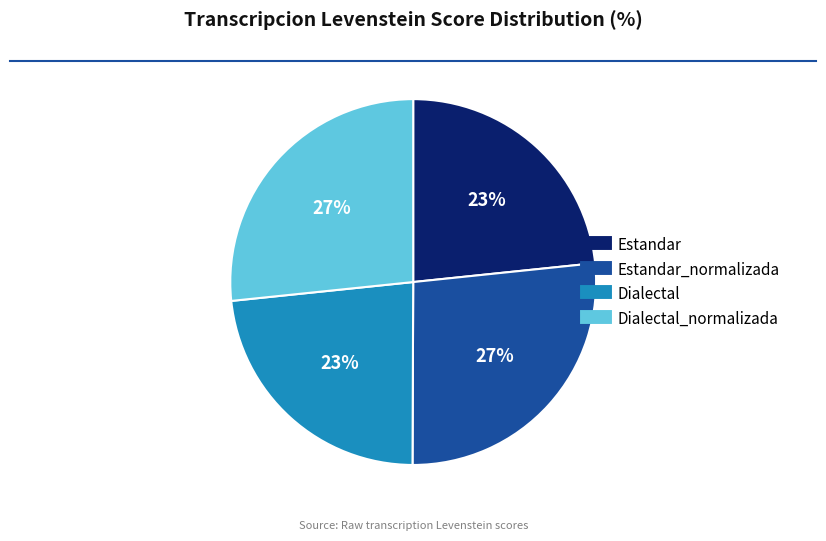

Does any single category account for the majority?

No